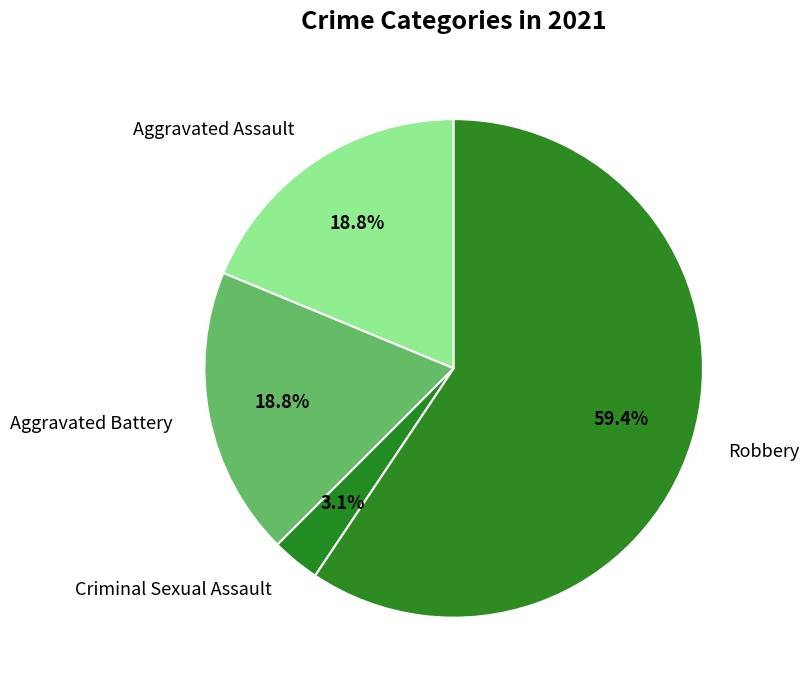

Is there a majority slice in this chart?

Yes